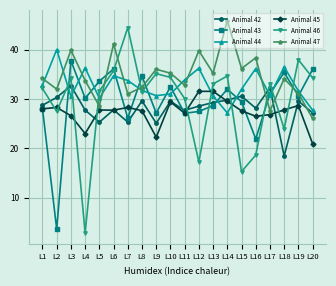

What is the lowest value of the Animal 46 series?

2.9